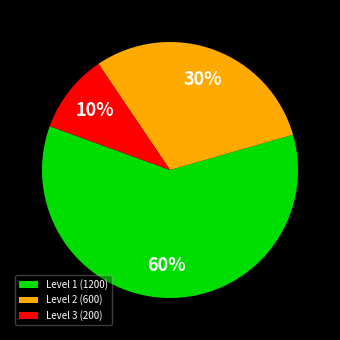

Rank the categories by value from highest to lowest.

Level 1 (1200), Level 2 (600), Level 3 (200)